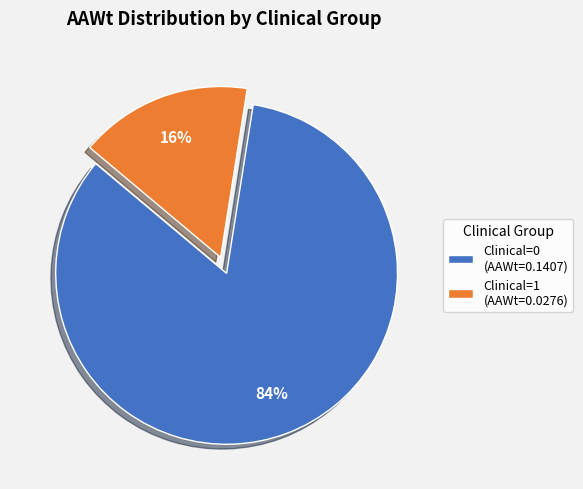

To the nearest percent, what portion does Clinical=0 represent?

84%